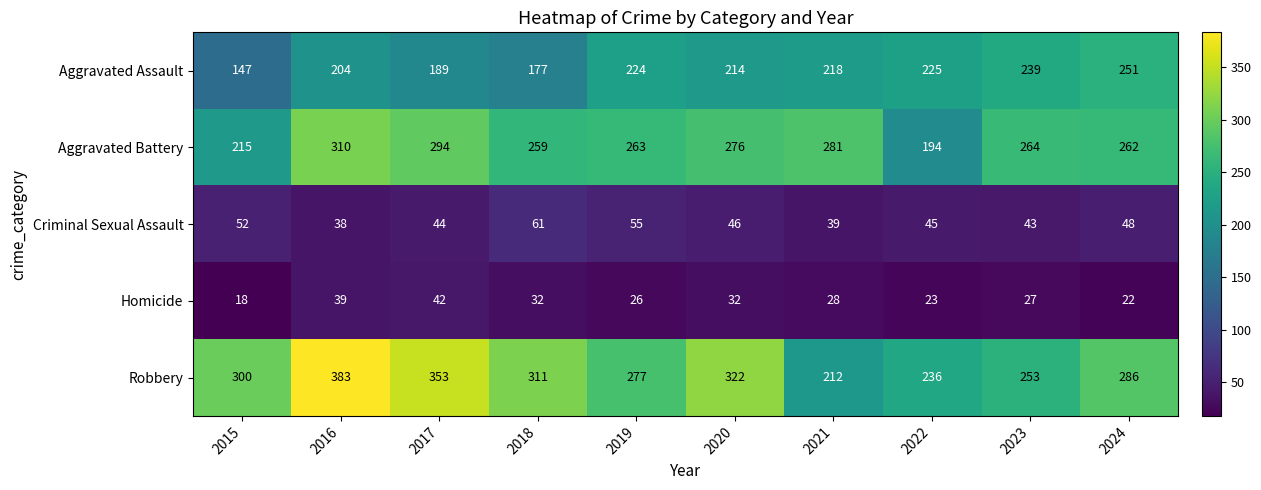

What is the sum of all Homicide values?

289